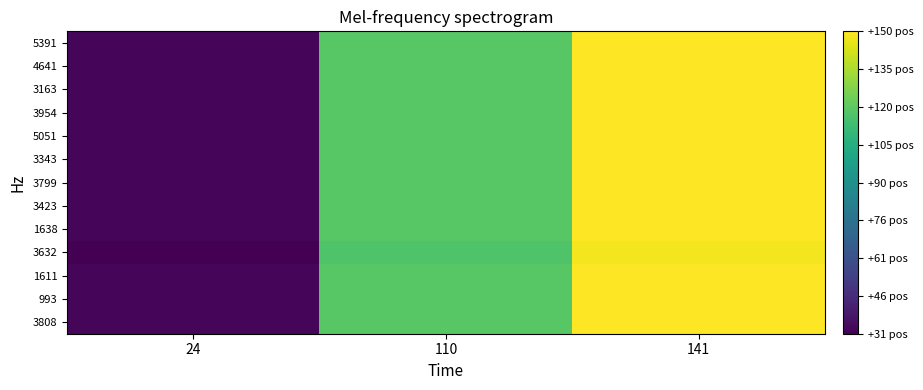

Reading left to right, transcribe all the data shown in this chart.

3808: 24=33	110=119	141=150
993: 24=33	110=119	141=150
1611: 24=33	110=119	141=150
3632: 24=31	110=117	141=148
1638: 24=33	110=119	141=150
3423: 24=33	110=119	141=150
3799: 24=33	110=119	141=150
3343: 24=33	110=119	141=150
5051: 24=33	110=119	141=150
3954: 24=33	110=119	141=150
3163: 24=33	110=119	141=150
4641: 24=33	110=119	141=150
5391: 24=33	110=119	141=150